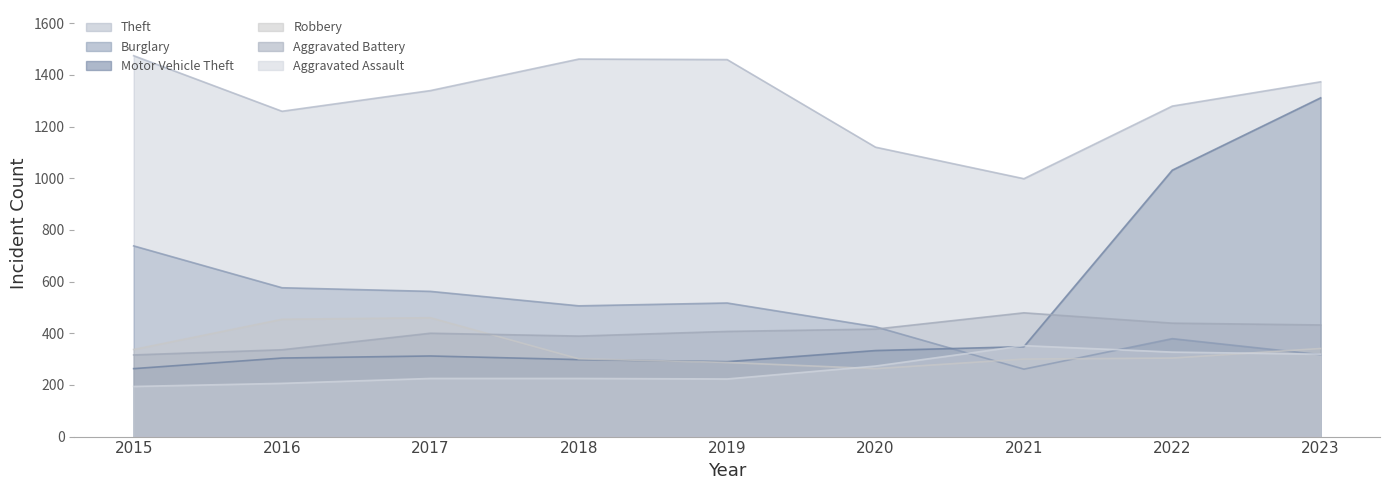

Does the chart have visible grid lines?

No